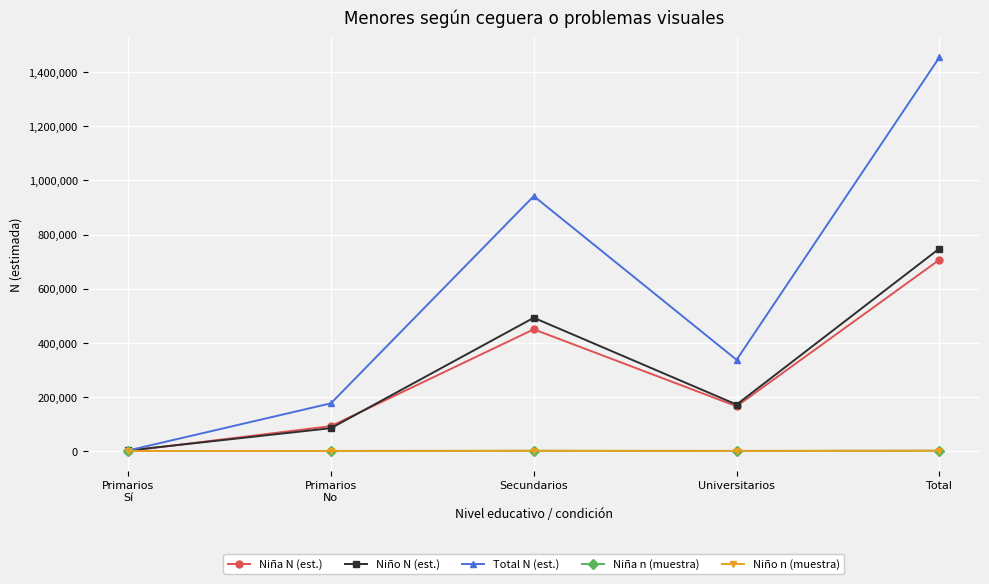

Does the chart have visible grid lines?

Yes